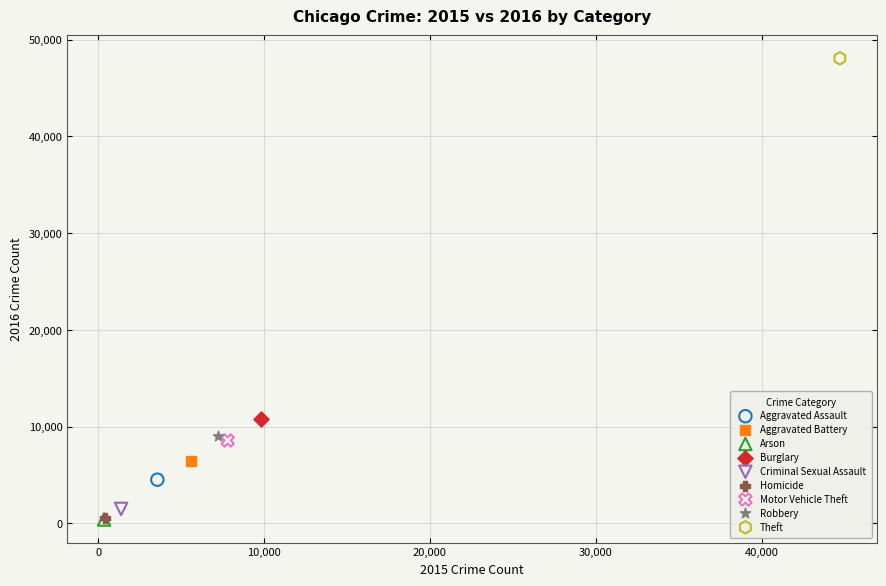

What are all the series names shown in the legend?

Aggravated Assault, Aggravated Battery, Arson, Burglary, Criminal Sexual Assault, Homicide, Motor Vehicle Theft, Robbery, Theft